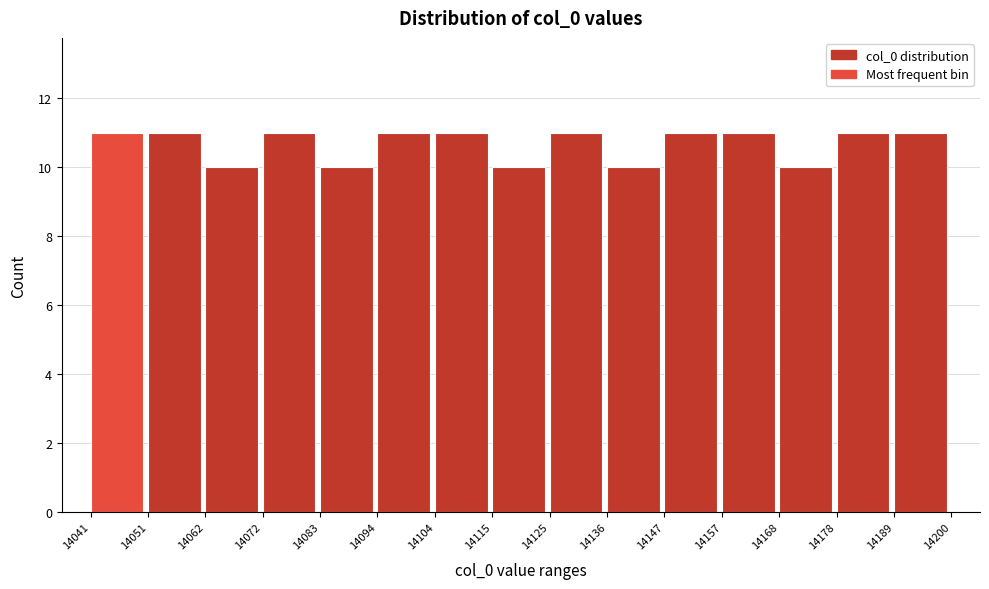

How tall is the bar that spans 14062 to 14072 on the x-axis? The values are not printed on the chart, so give them approximately, as read against the axis.

10